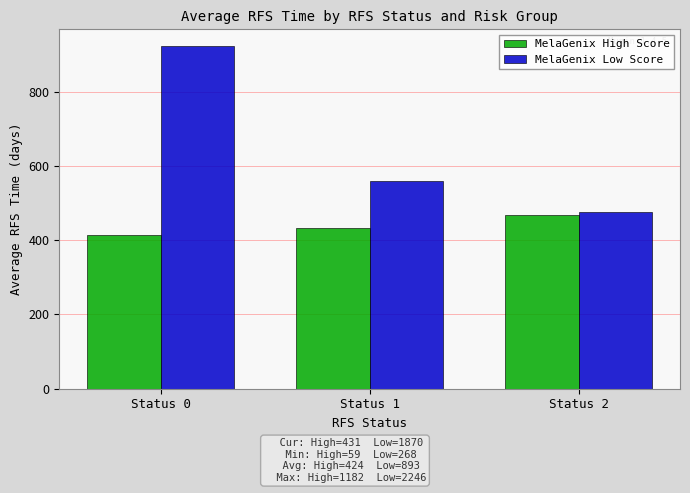

Rank the categories by MelaGenix High Score value from highest to lowest.

Status 2, Status 1, Status 0